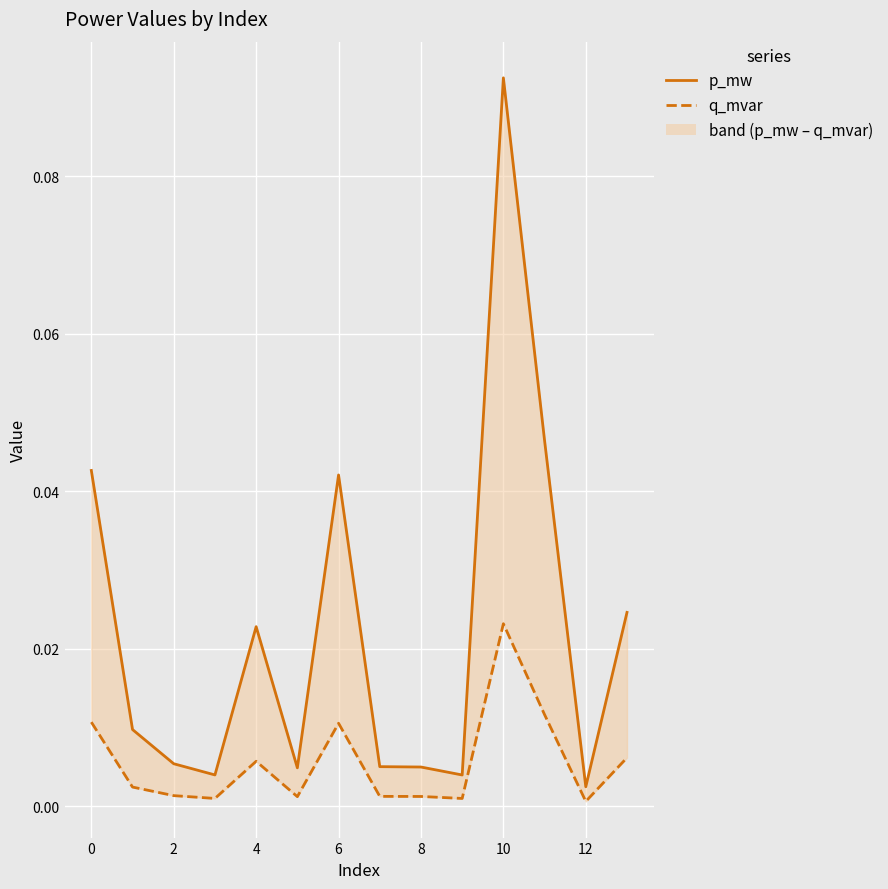

At which category is the sum across all series the highest?

10